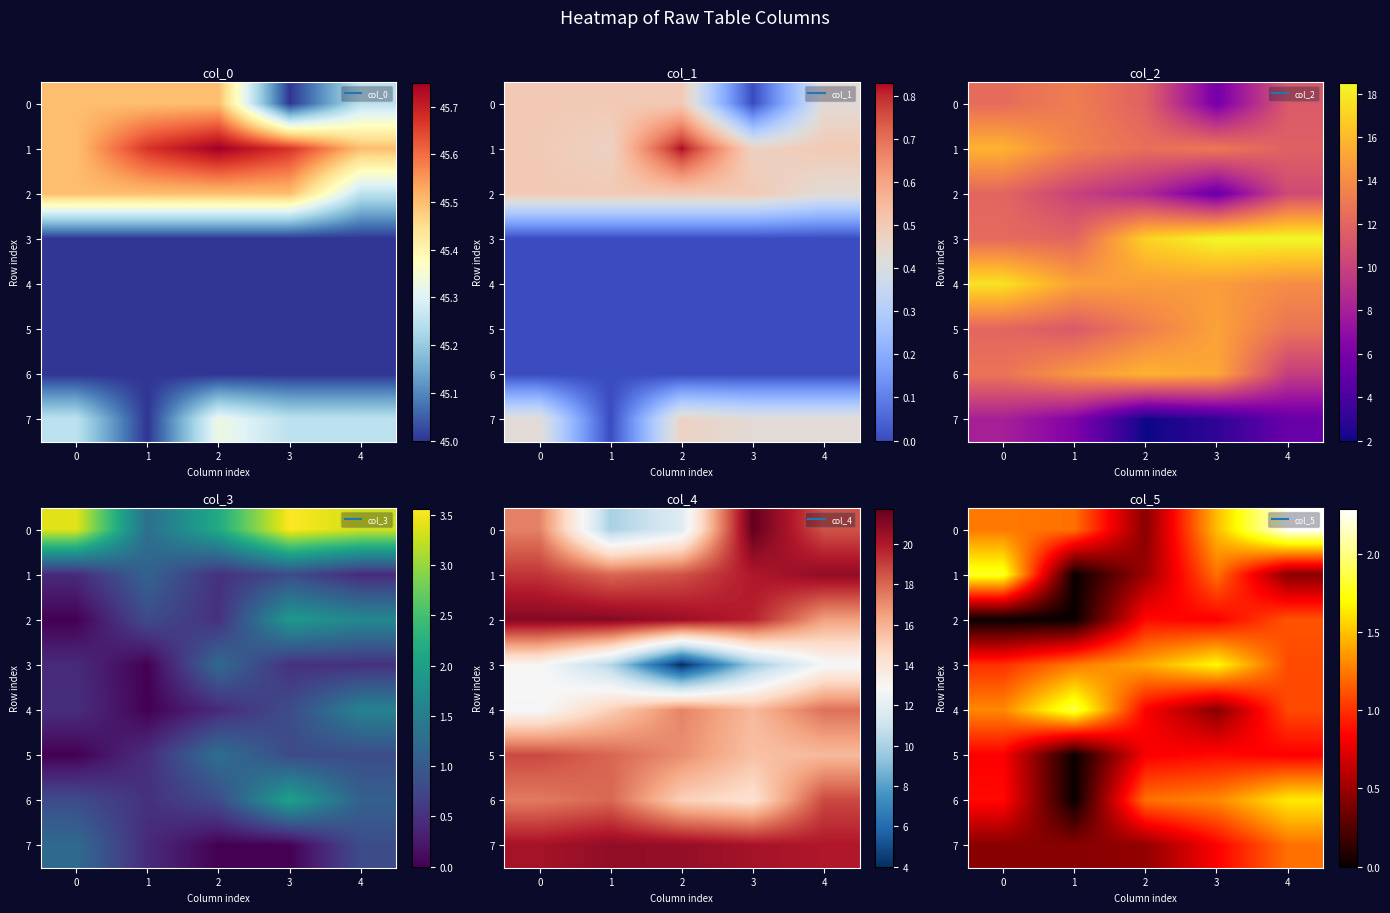

What is the difference between the maximum and minimum values in the 3 series?

0.7